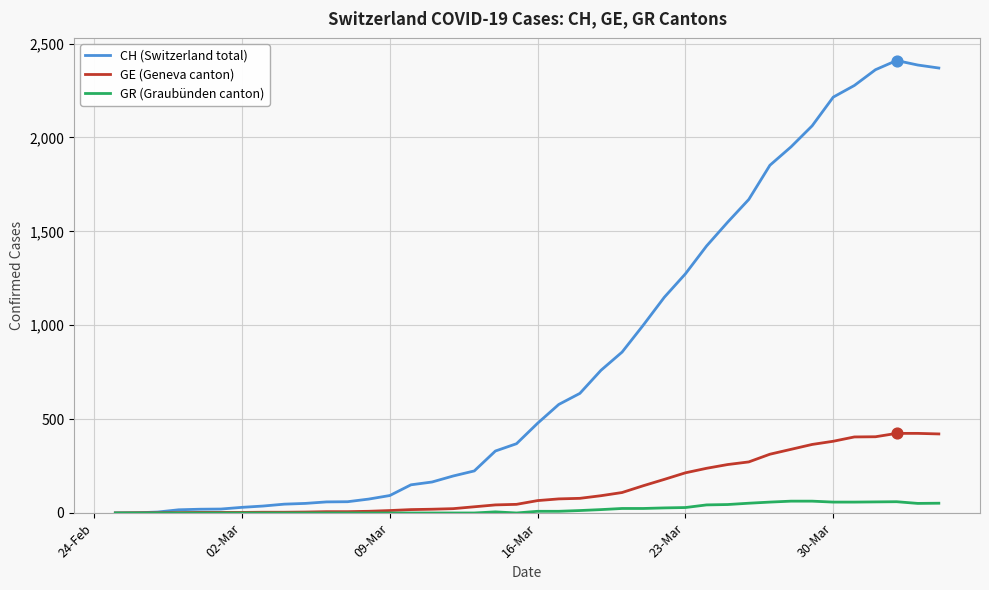

Which series has the largest total across all categories?

CH (Switzerland total)